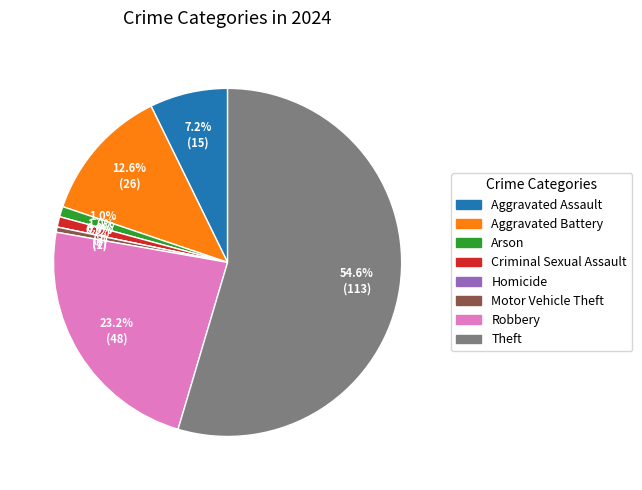

Count the number of slices in the pie.

8